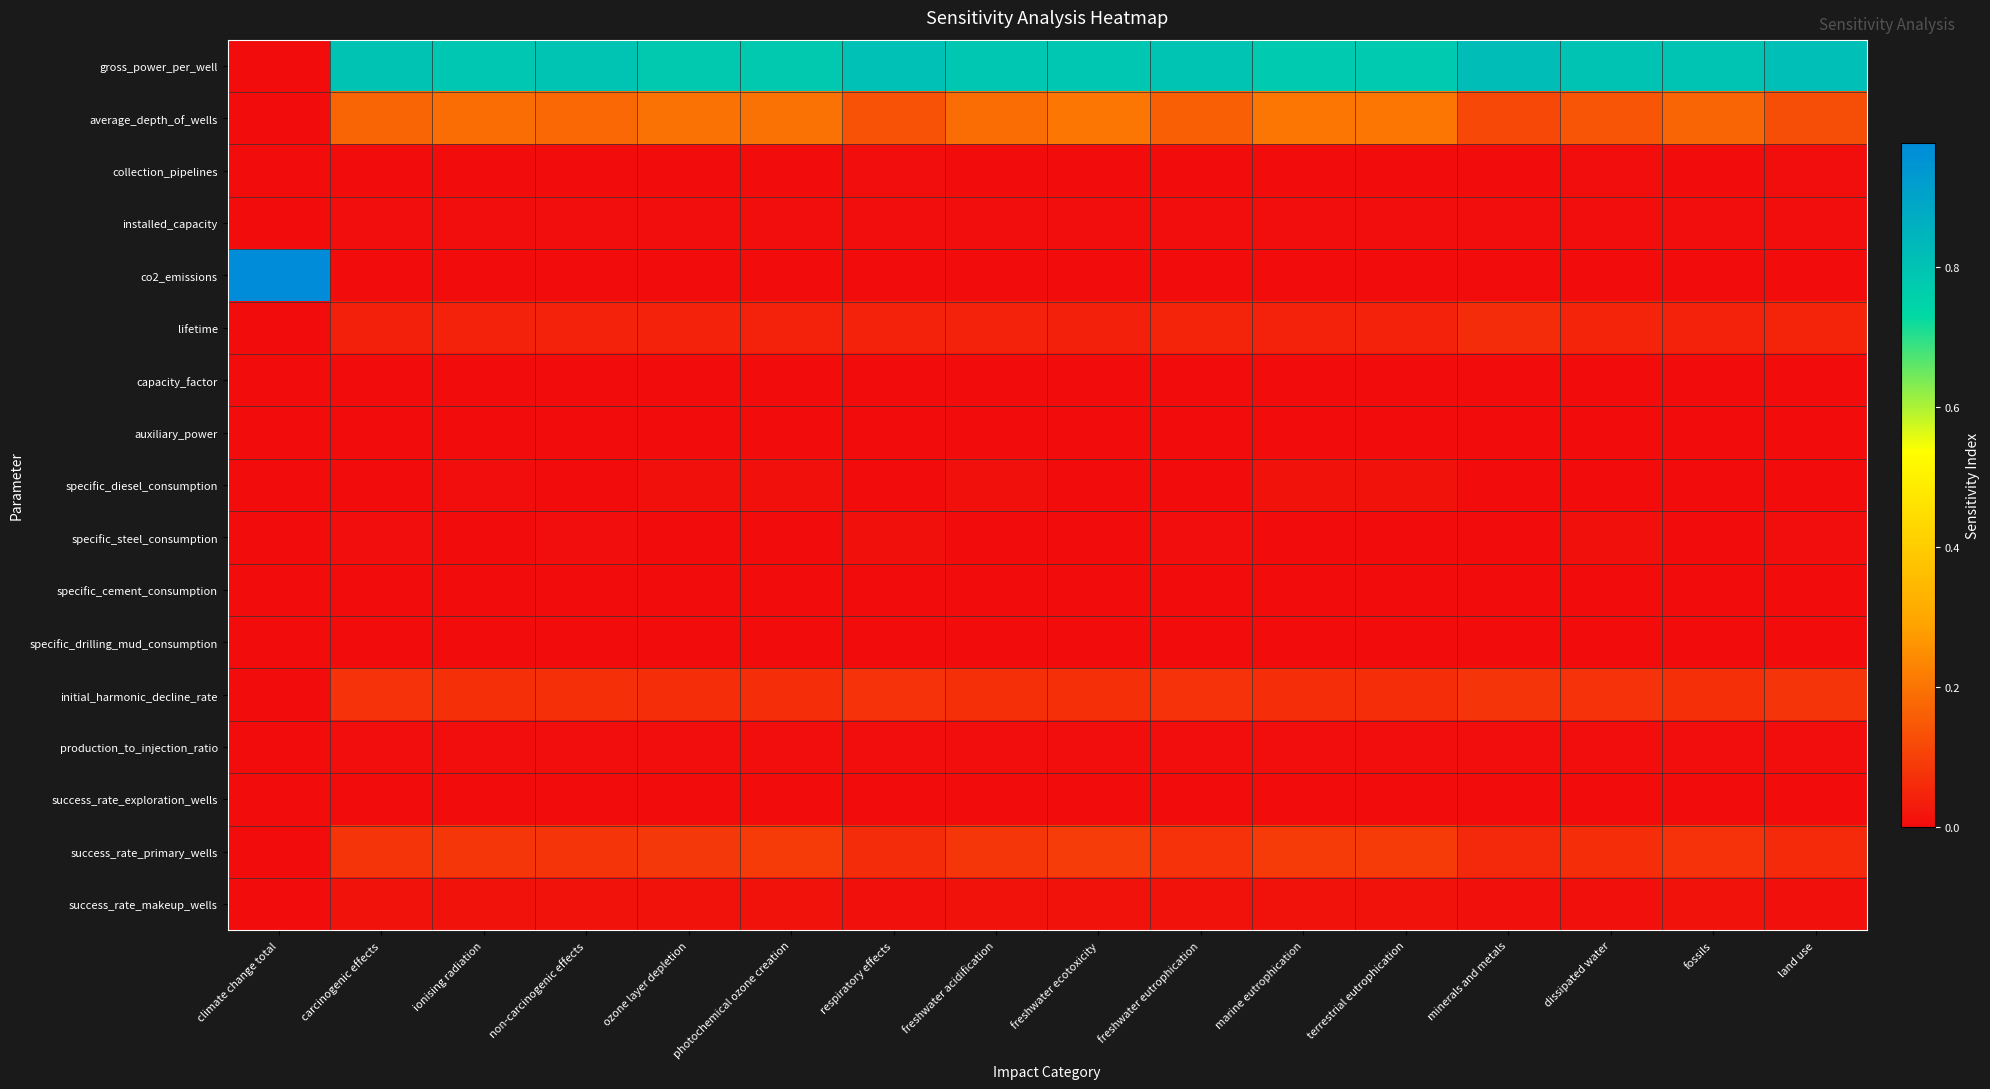

What is the greatest value displayed?

1.0